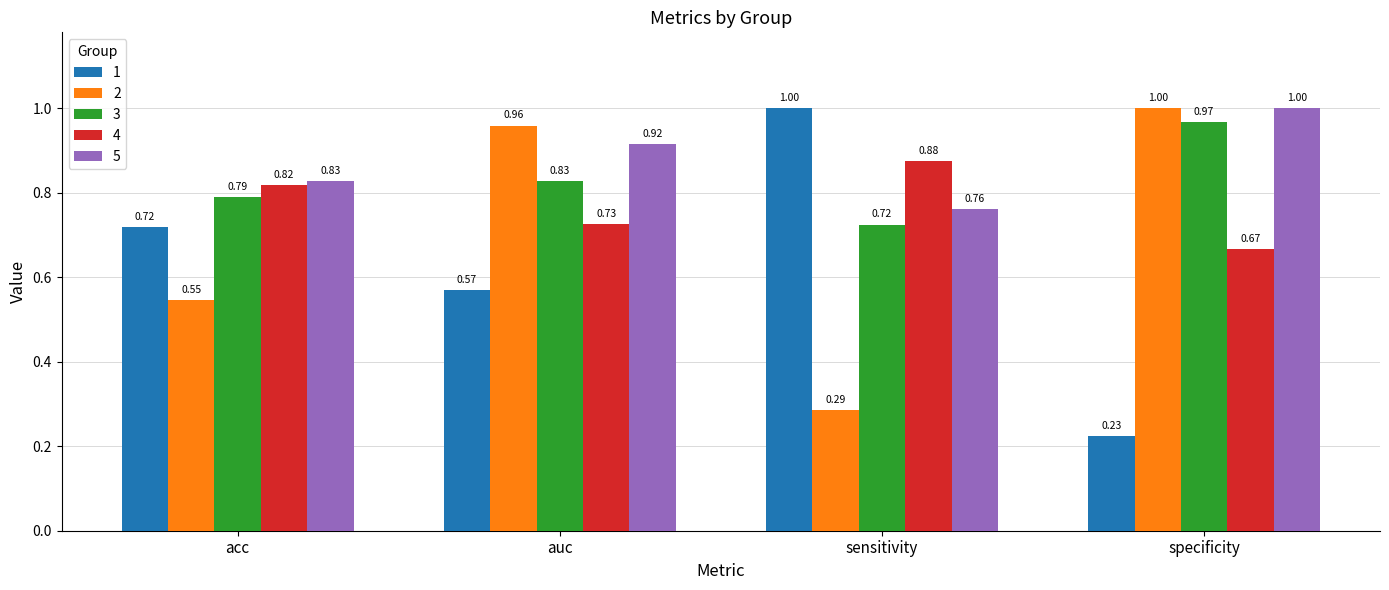

How many data points does each series have?

4